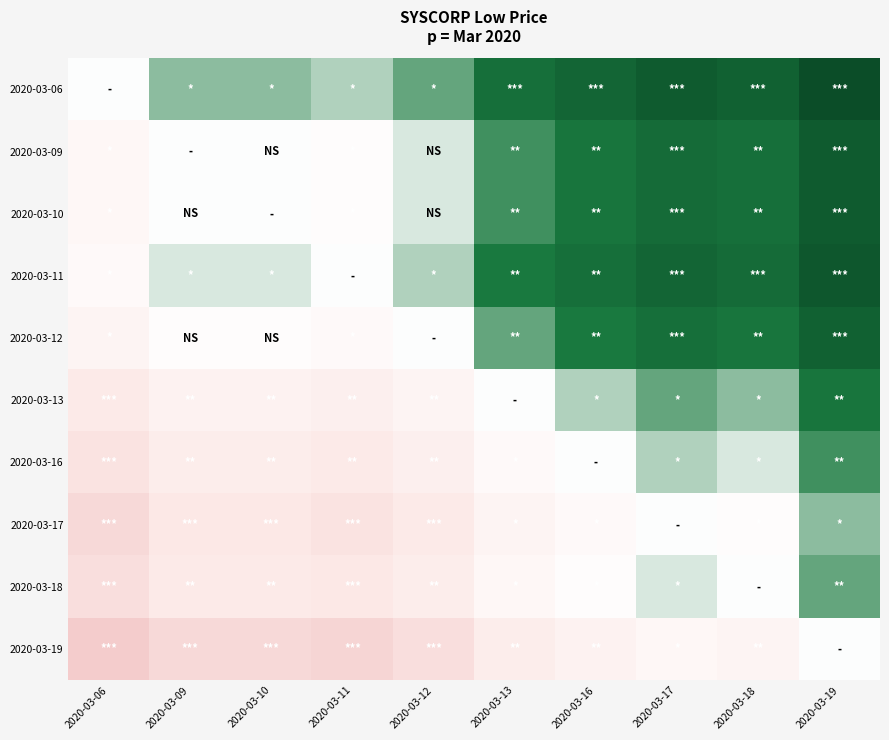

Which series has the largest total across all categories?

2020-03-06